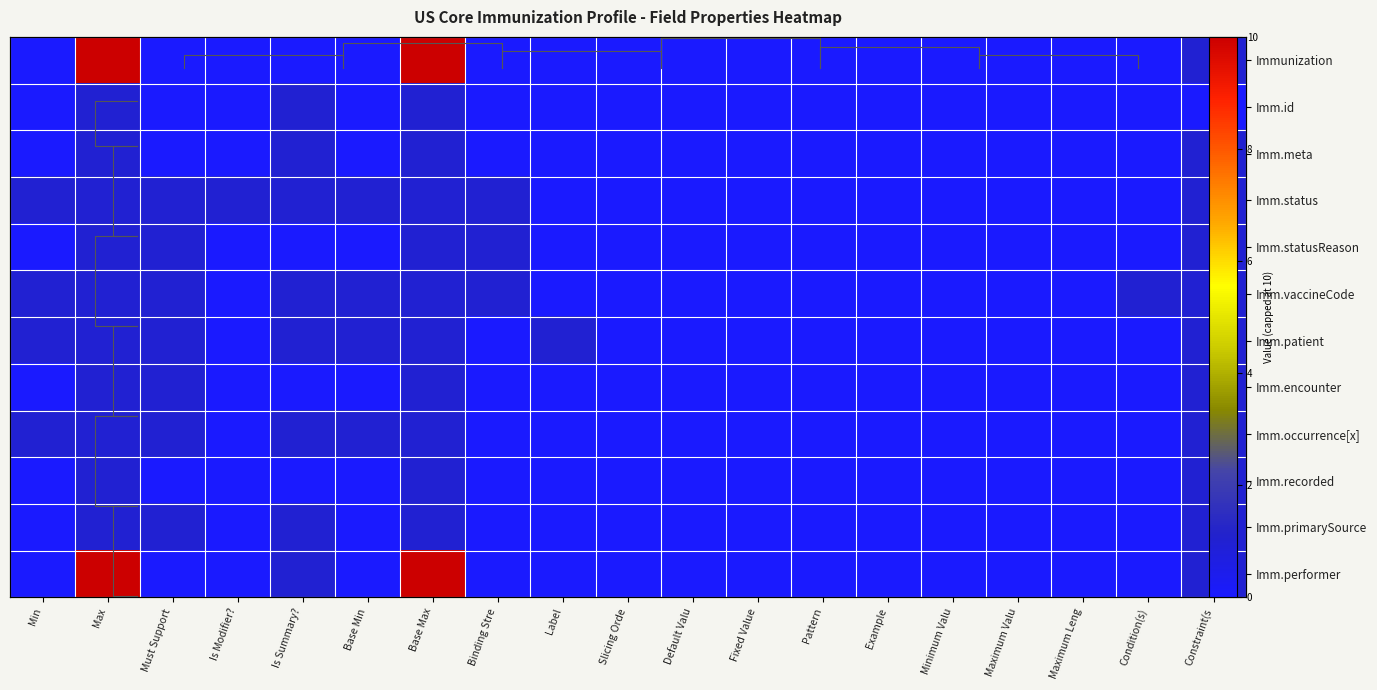

At how many categories does at least one series exceed 4?

2